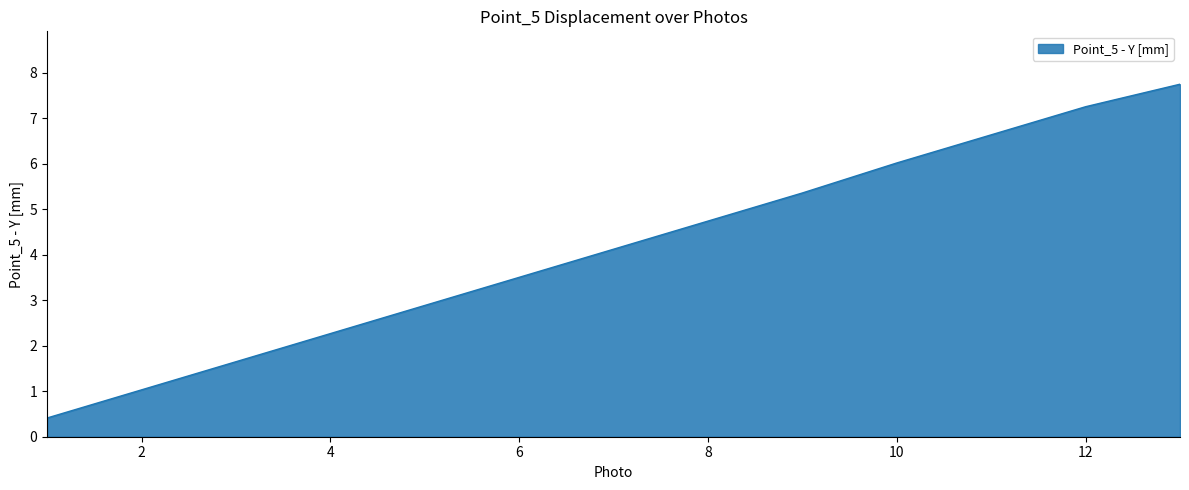

What is the sum of all values?

53.6